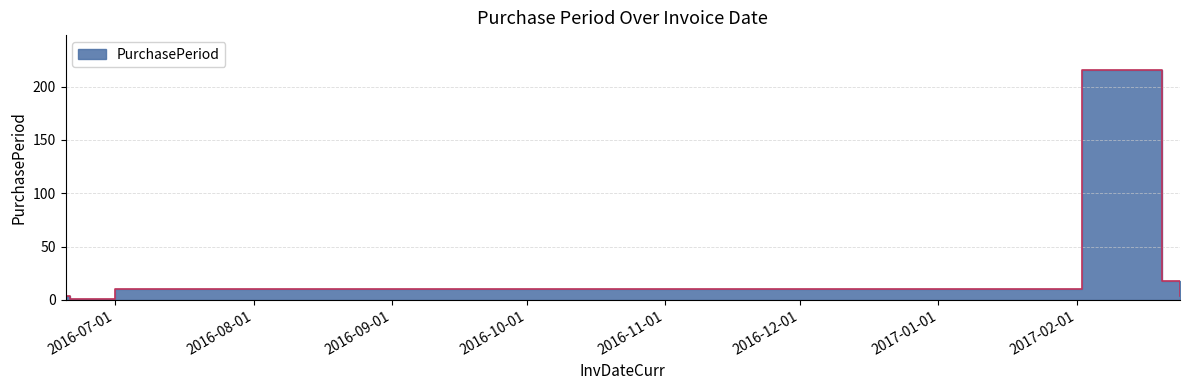

What position from the right is 2016-06-20?

6